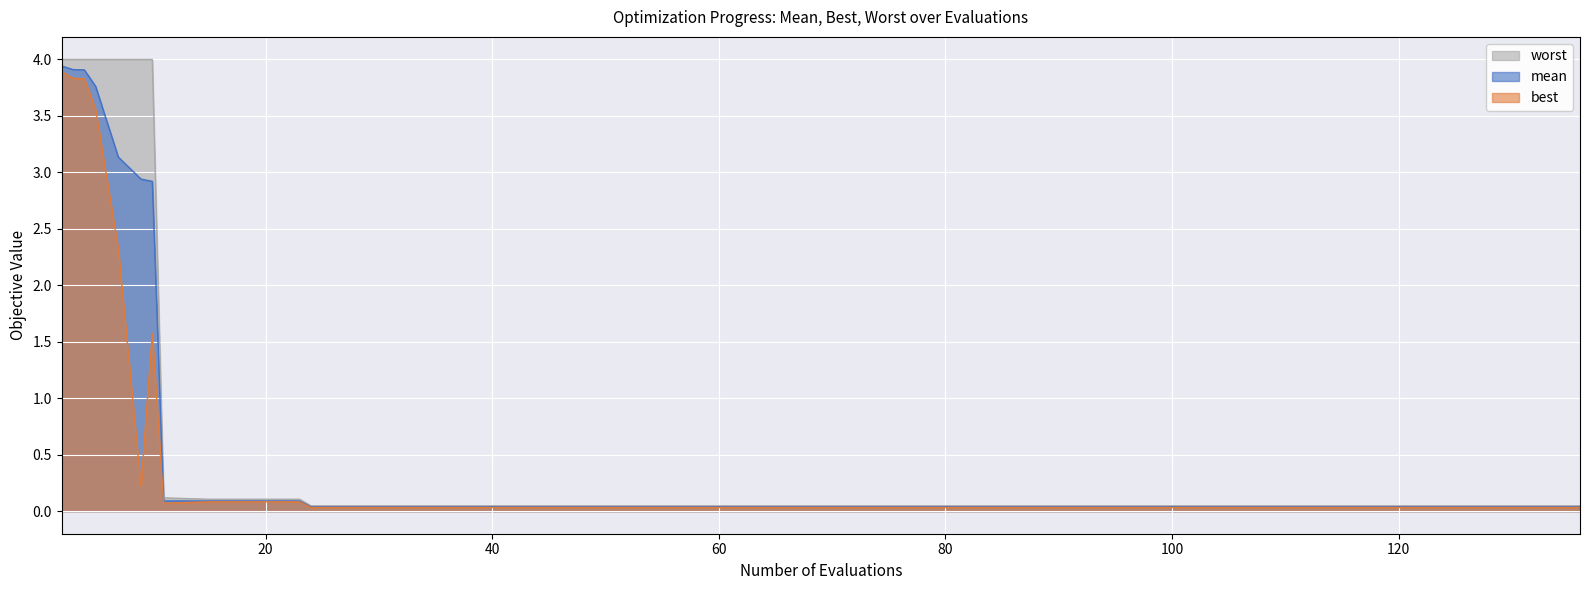

The value of mean at 11 is 0.1. True or false?

True